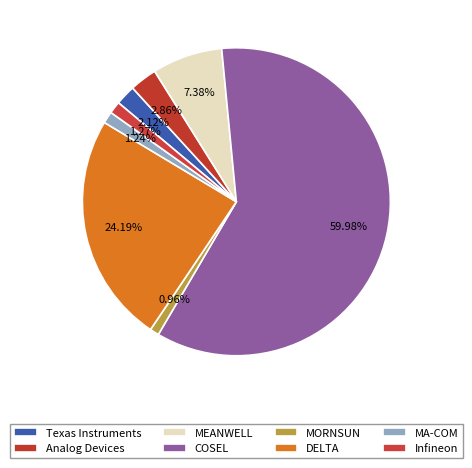

To the nearest percent, what portion does Analog Devices represent?

3%